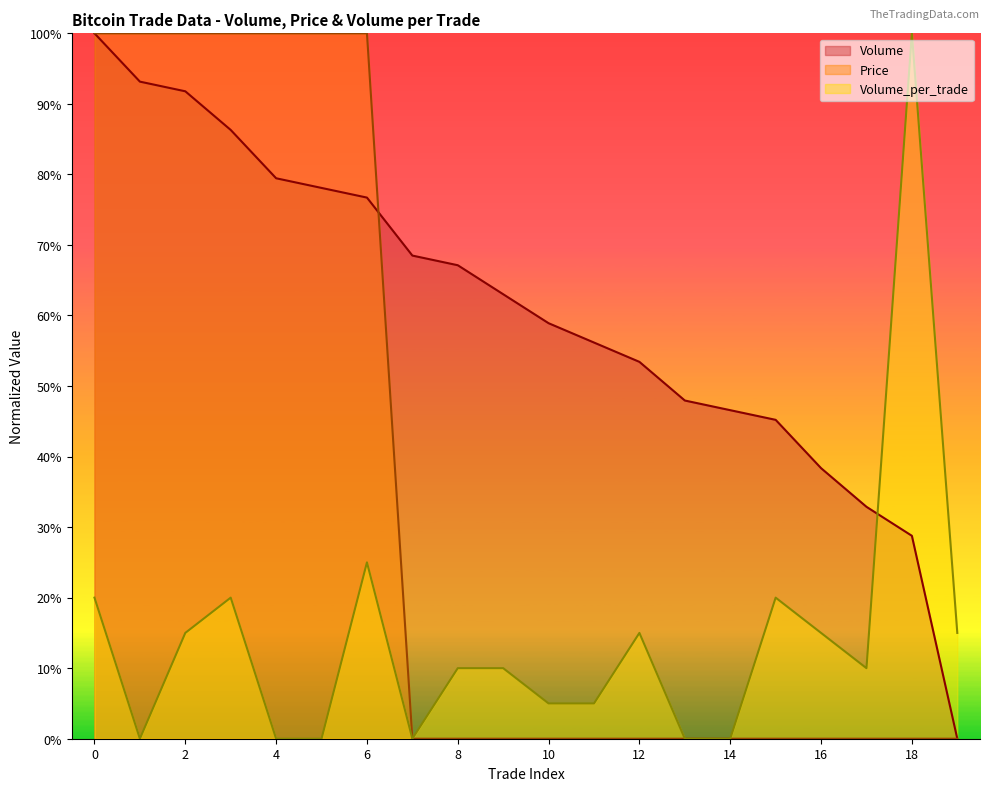

Which category has the lowest value in the Volume_per_trade series?

1